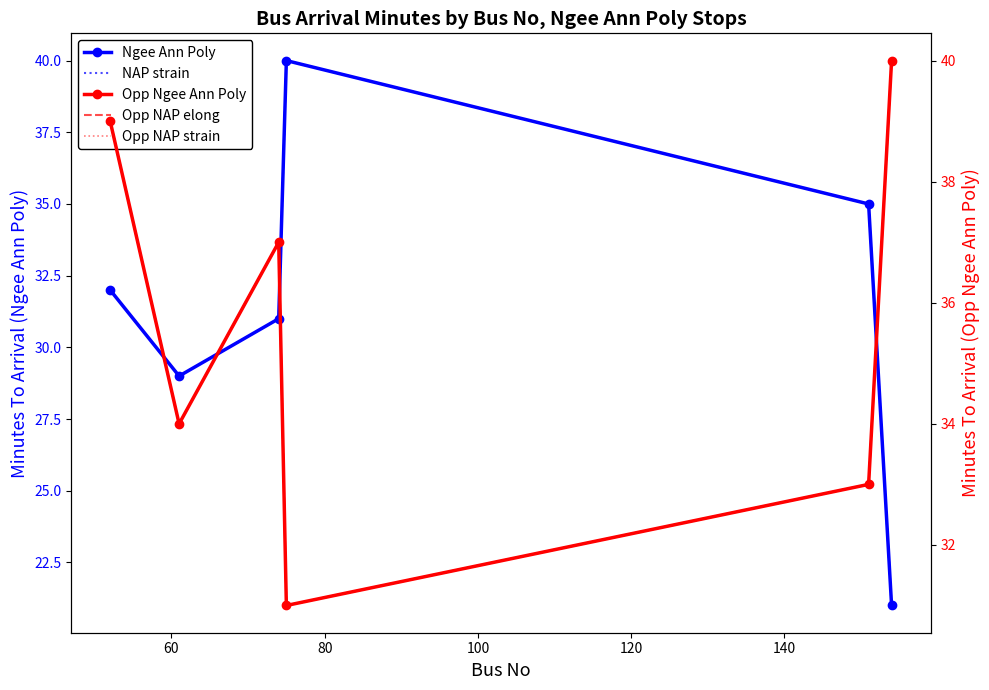

What is the value of the Opp NAP strain point at the 1st from the left?

39